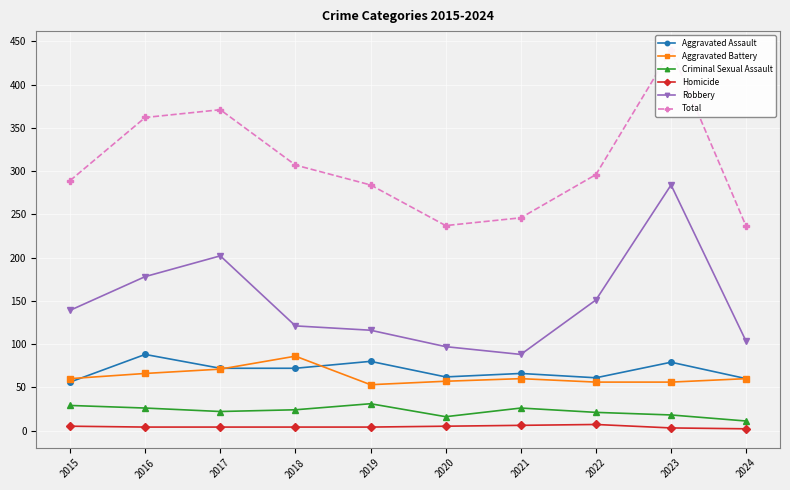

At which category does Aggravated Battery reach its first local valley?

2019